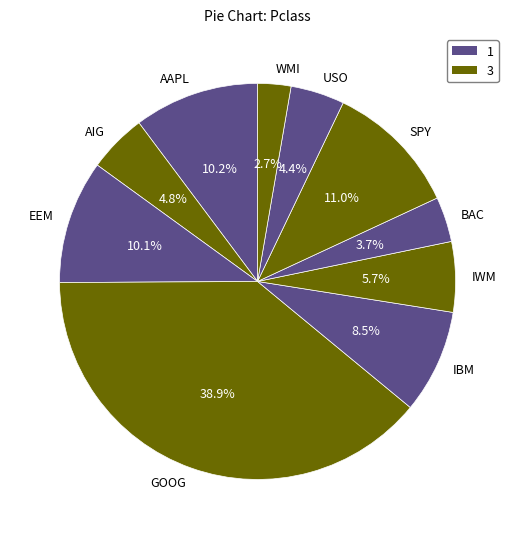

True or false: USO accounts for 4% of the total.

True